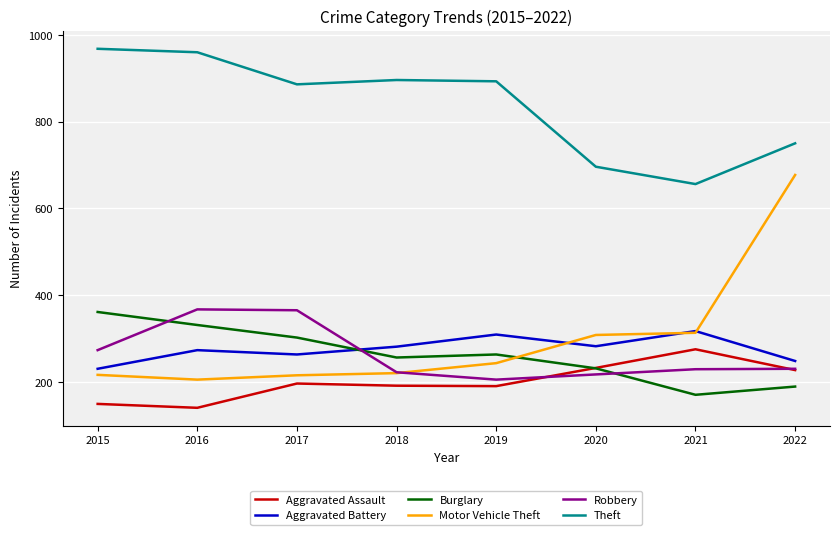

Does the chart have visible grid lines?

Yes